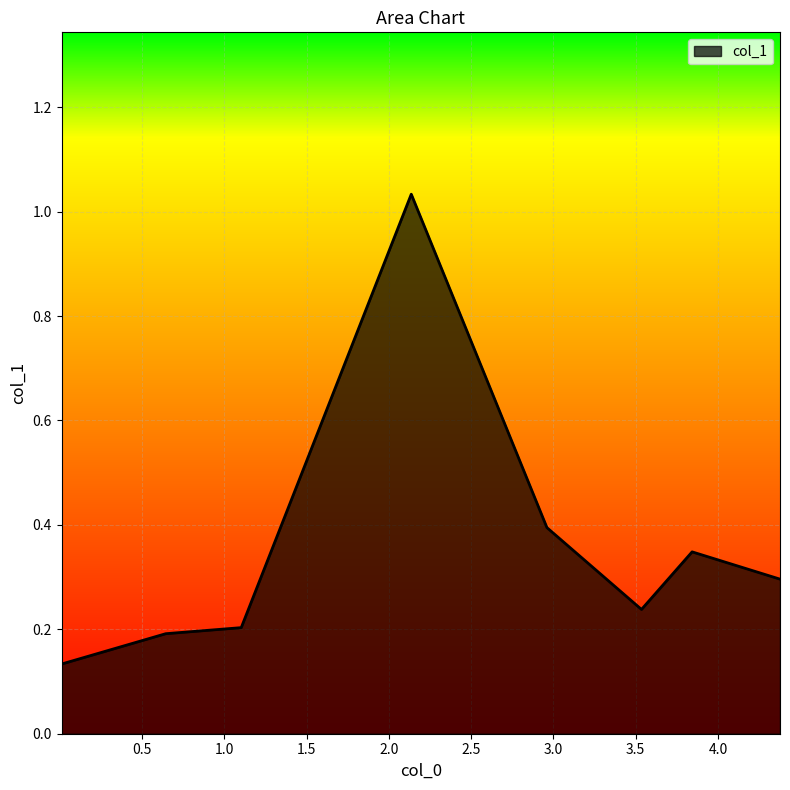

What is the difference between the maximum and minimum values?

0.9